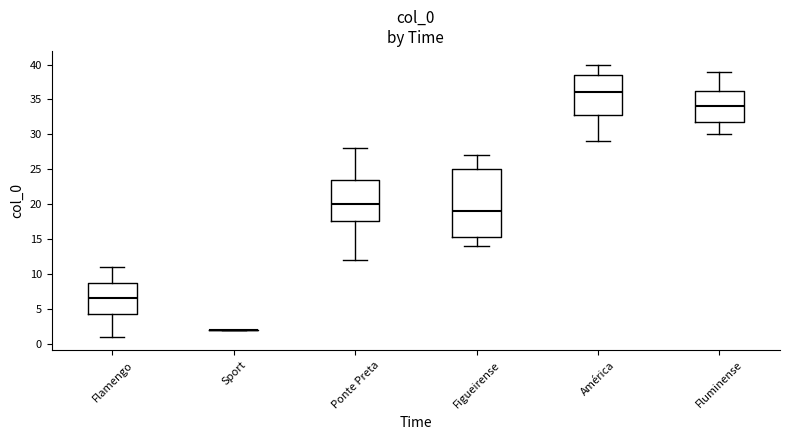

Which box is the tallest, from its lower edge to its upper edge?

Figueirense